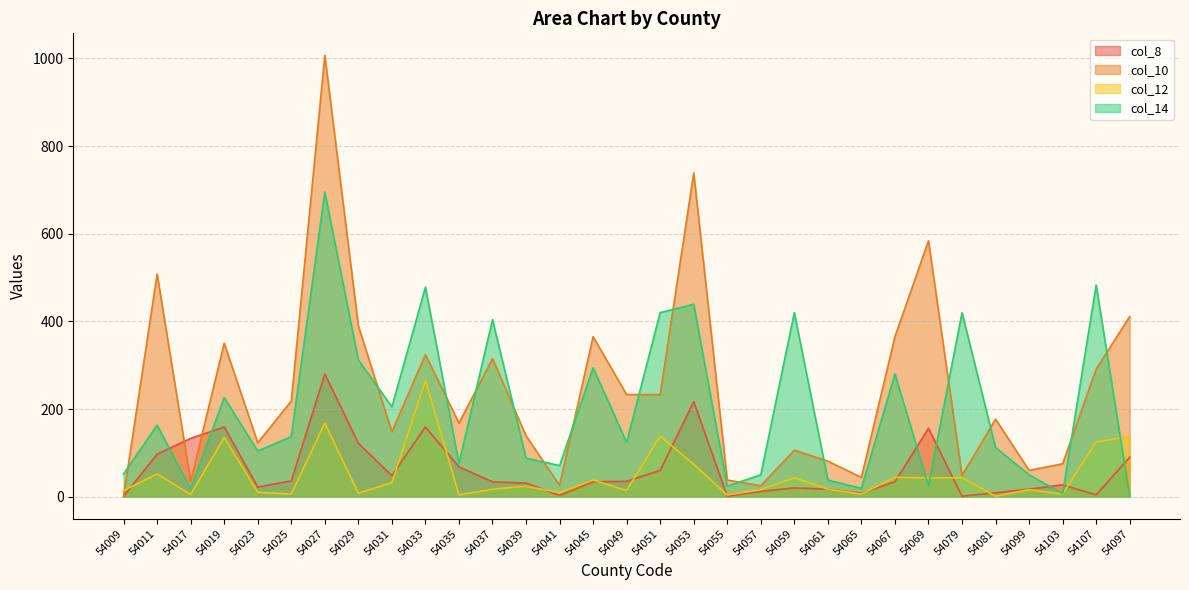

Which series changed the most between 54011 and 54099?

col_10